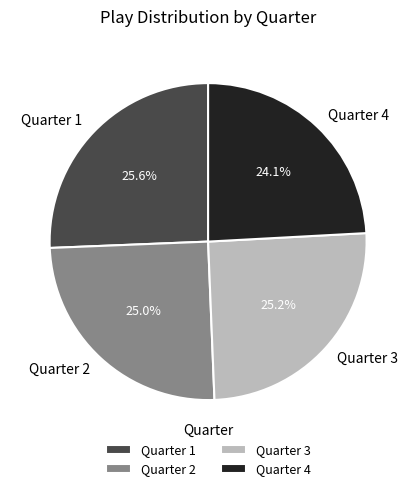

To the nearest percent, what is the combined percentage of Quarter 3 and Quarter 1?

51%